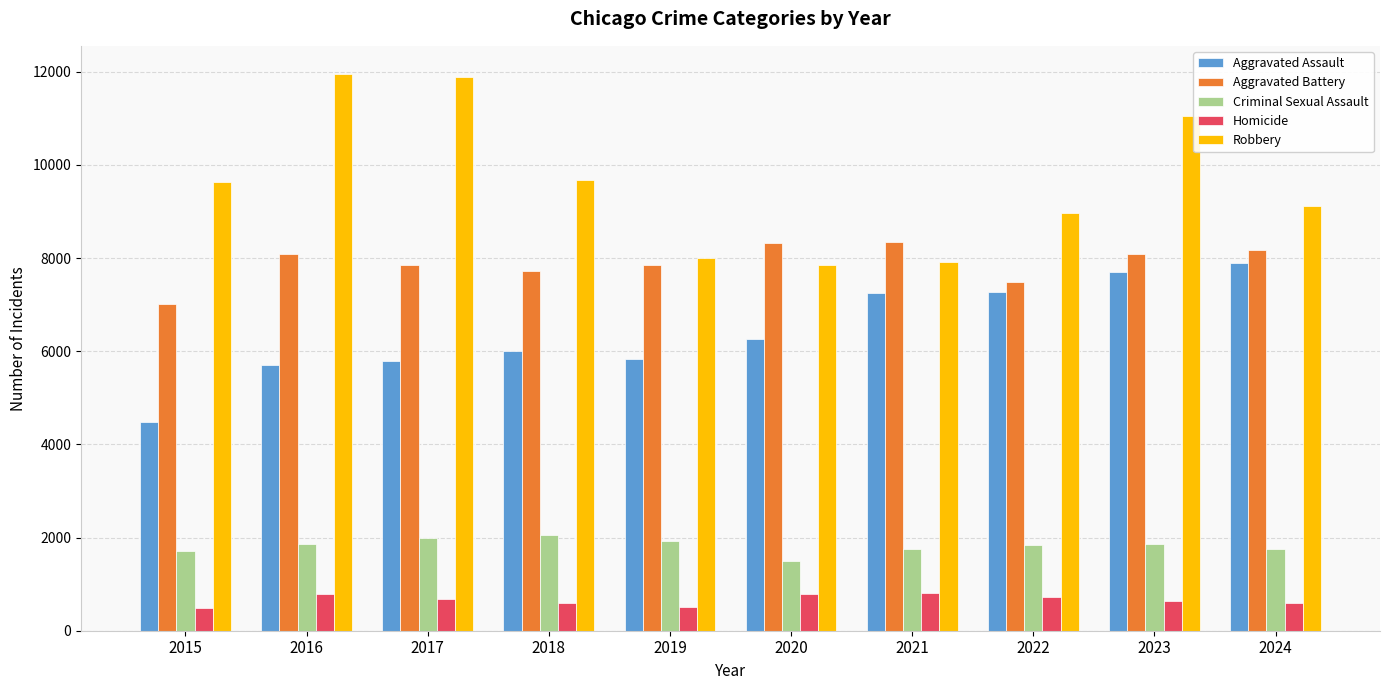

What is the difference between the maximum and minimum values in the Homicide series?

309